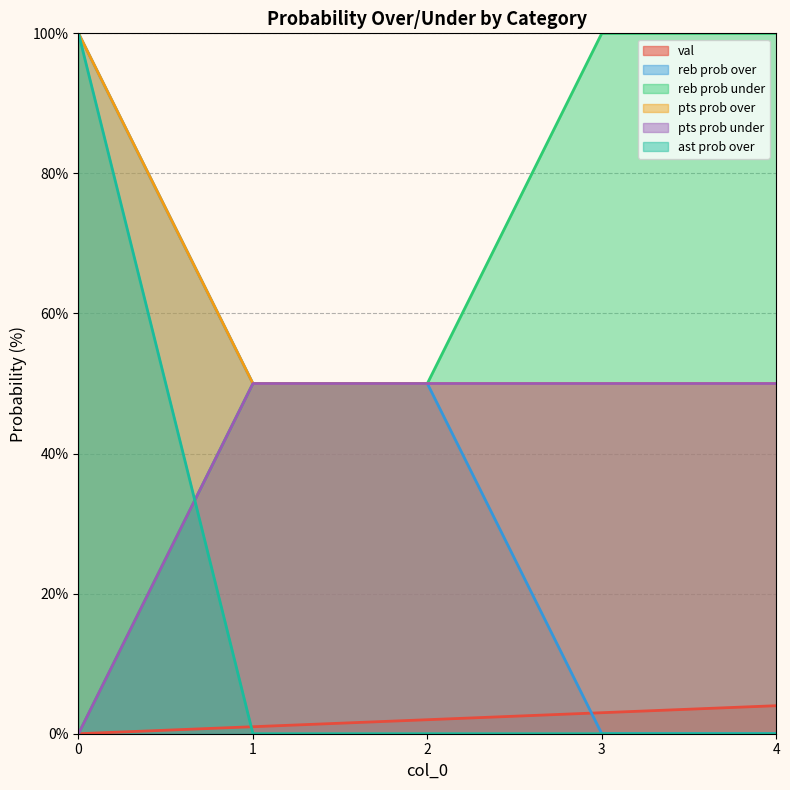

True or false: pts prob under and reb prob under cross at least once.

False